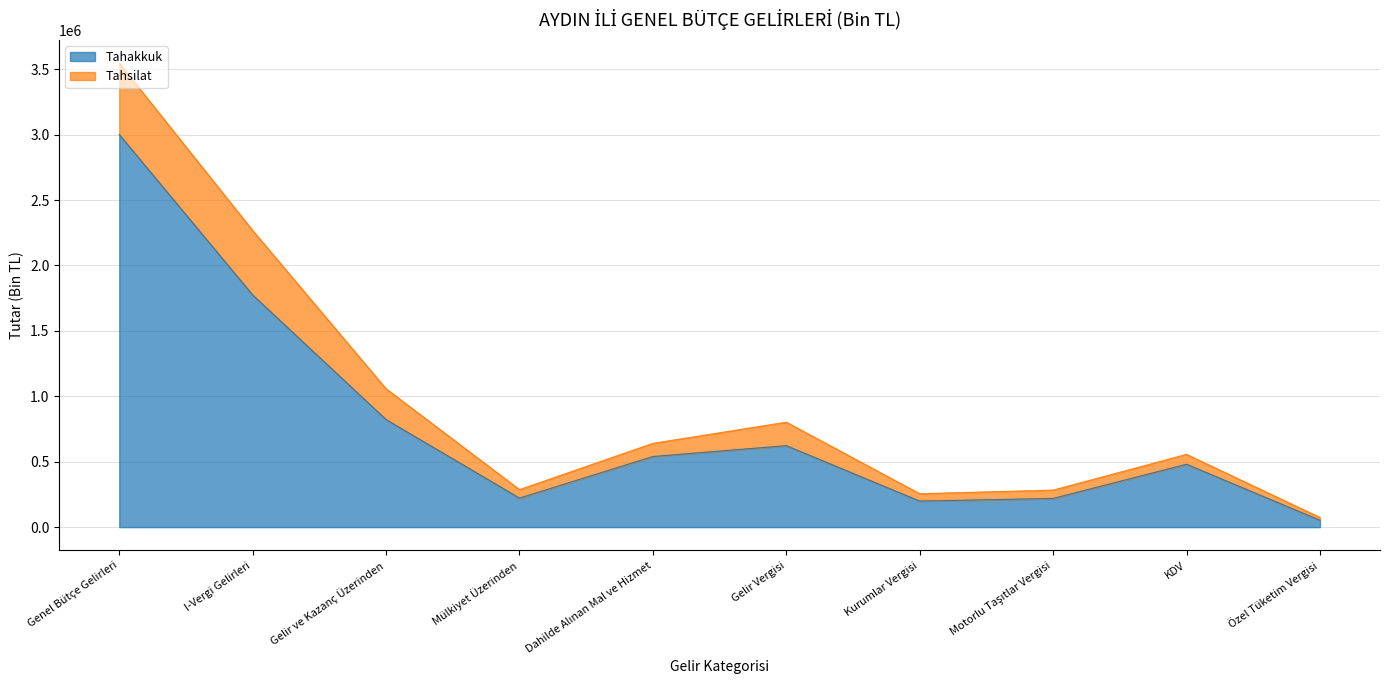

True or false: there are more than 0 points higher than both neighbors.

True